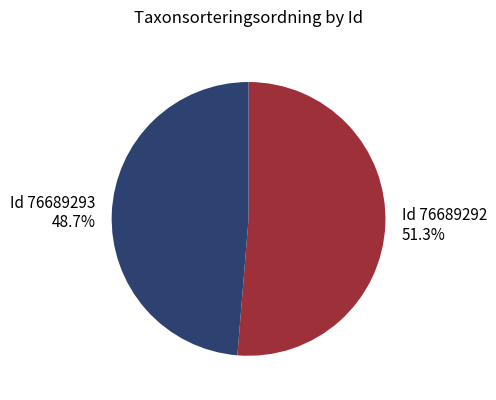

Is there any slice that represents more than half of the pie?

Yes